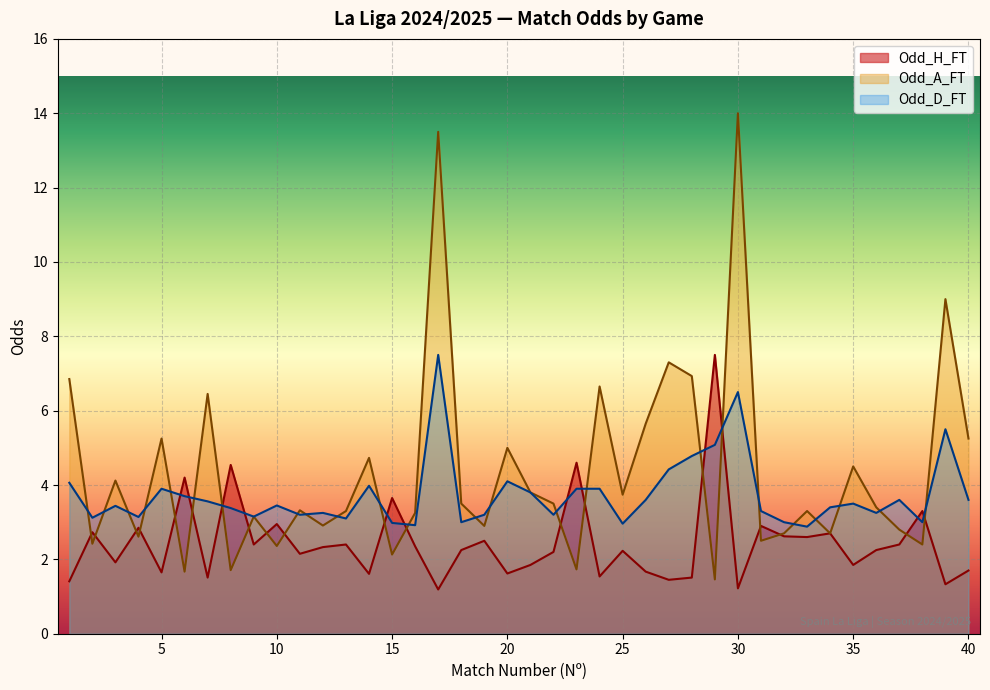

How many lines are shown in the chart?

3